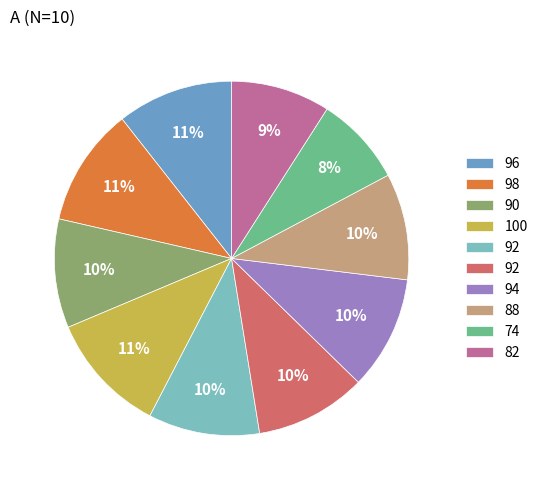

How many segments does this pie chart have?

10